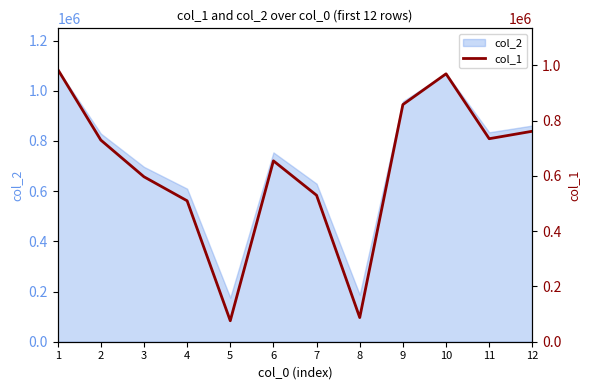

Where is the first local minimum?

5